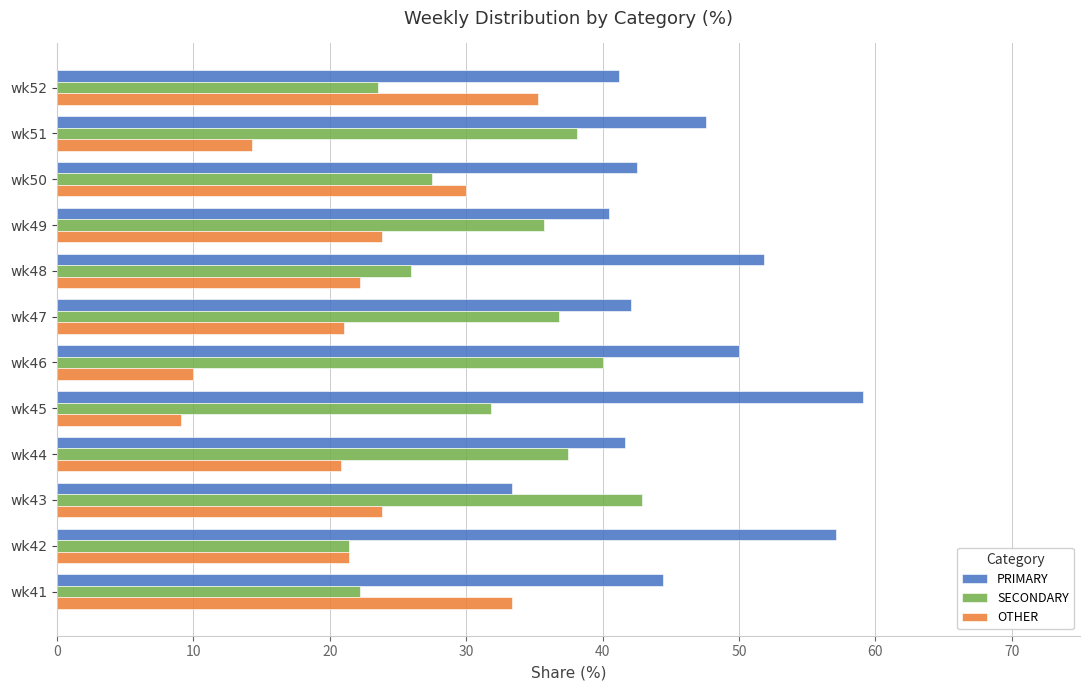

List the series in order of their peak value, highest first.

PRIMARY, SECONDARY, OTHER